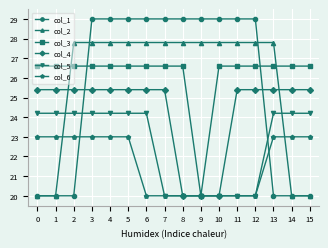

Between 0 and 2, which series saw the biggest shift?

col_2